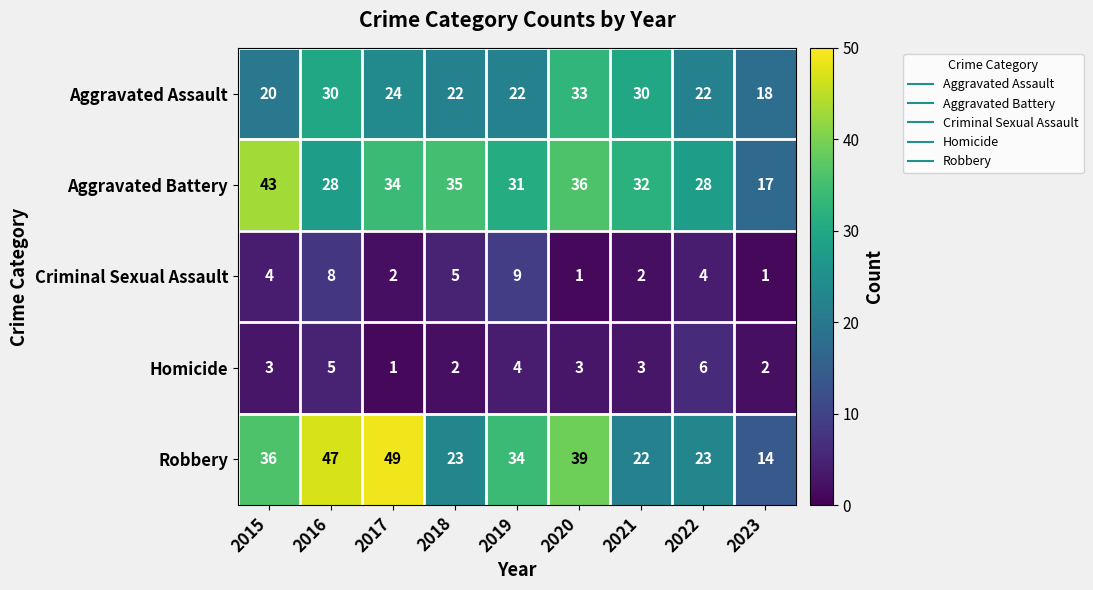

At how many categories does at least one series exceed 31?

7